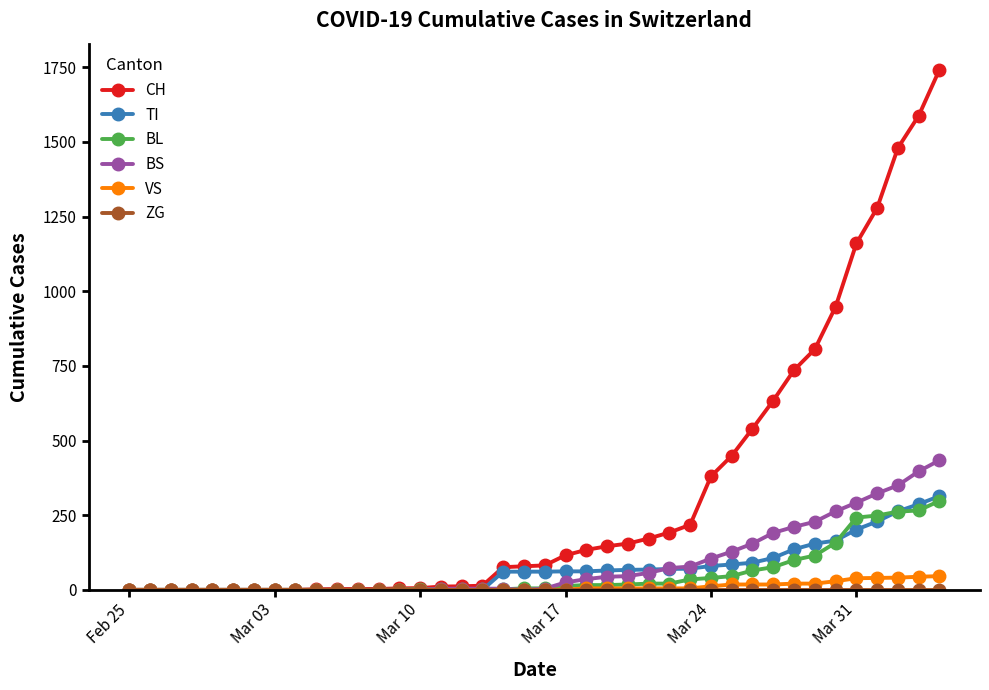

Which series has the largest range (max minus min)?

CH